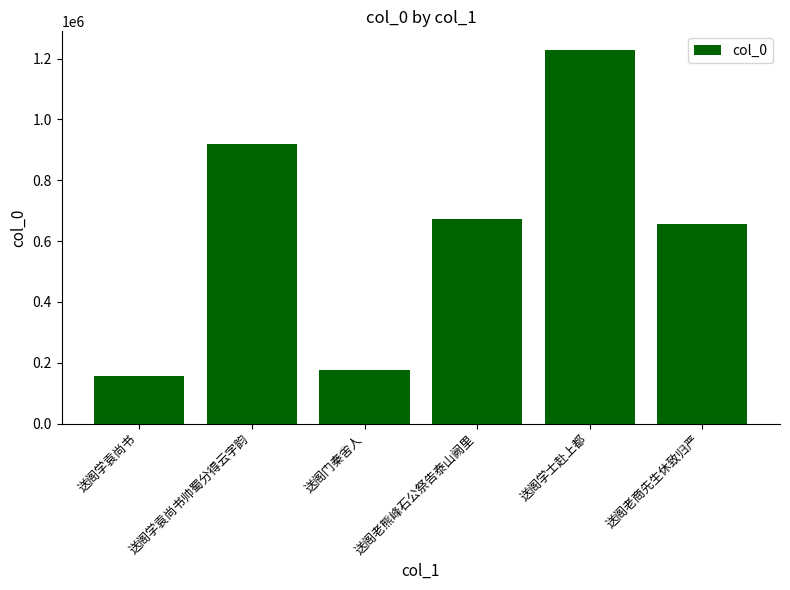

How many categories are shown in the chart?

6